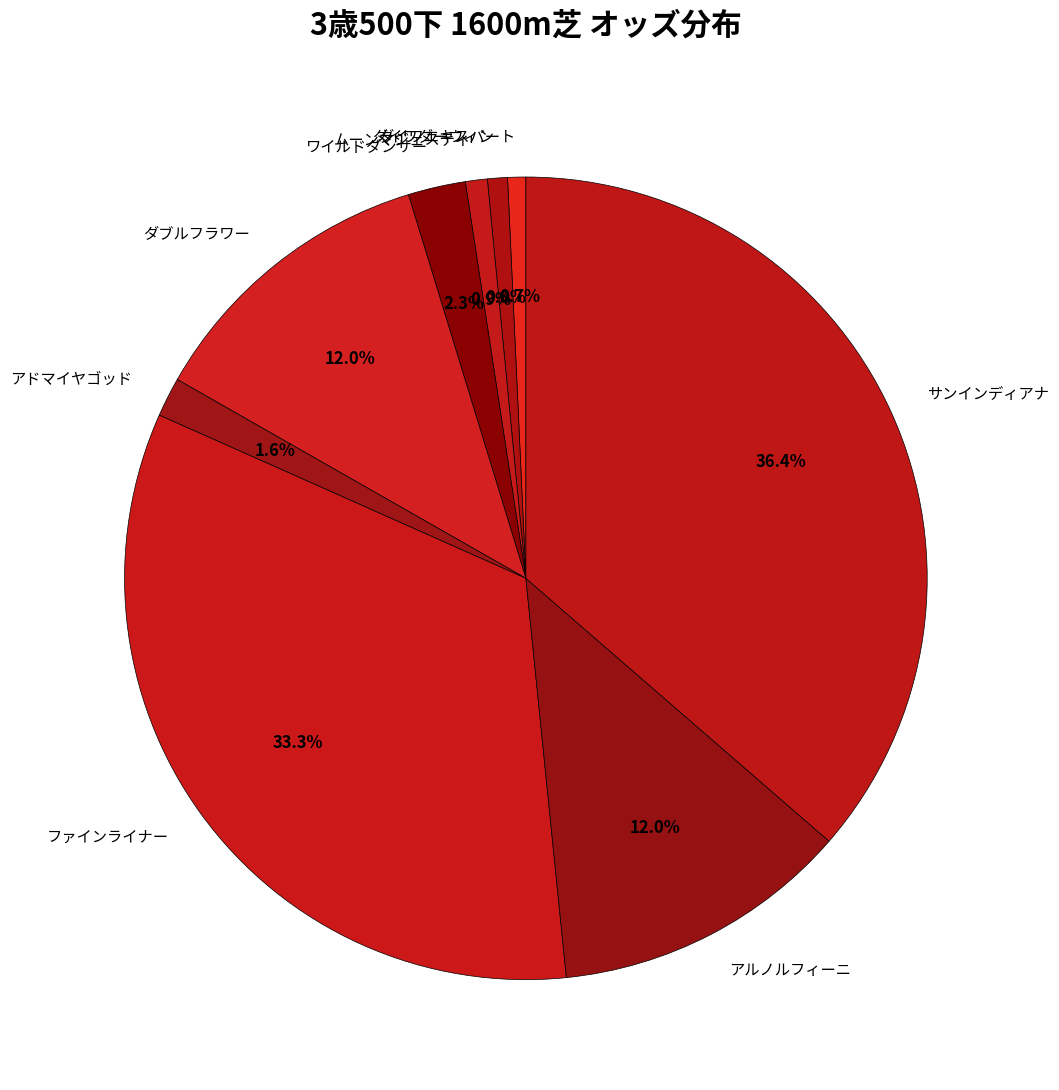

To the nearest percent, what percentage of the pie is ダイワエキスパート?

1%